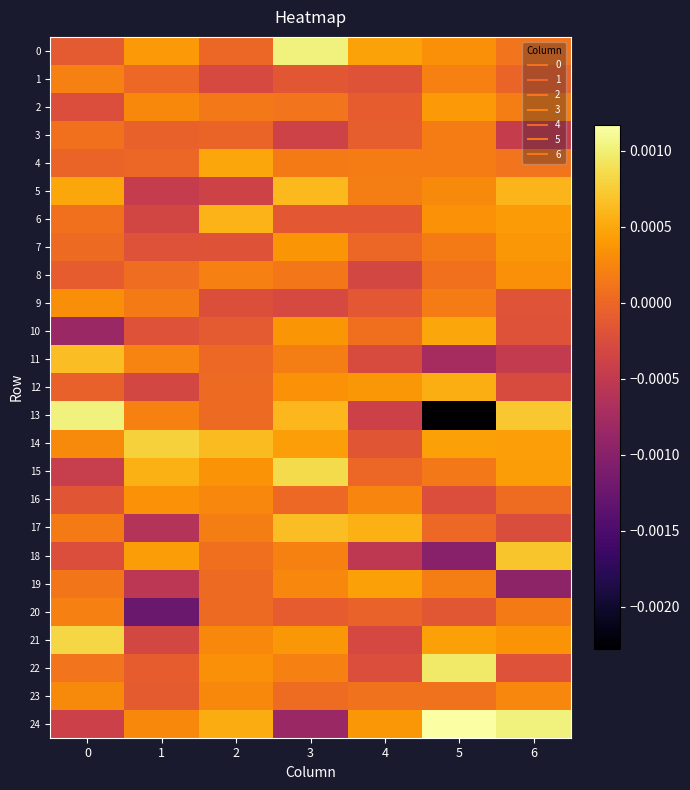

At how many categories does at least one series exceed 0?

7